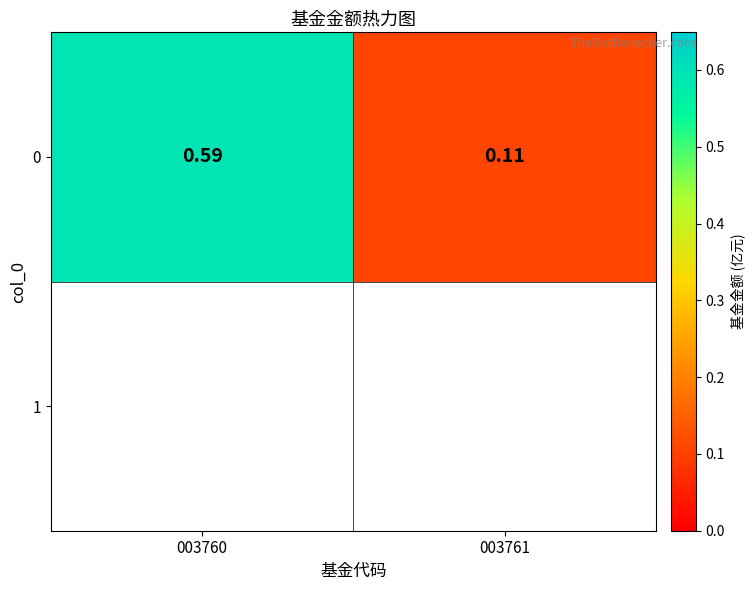

Rank the categories by value from lowest to highest.

003761, 003760